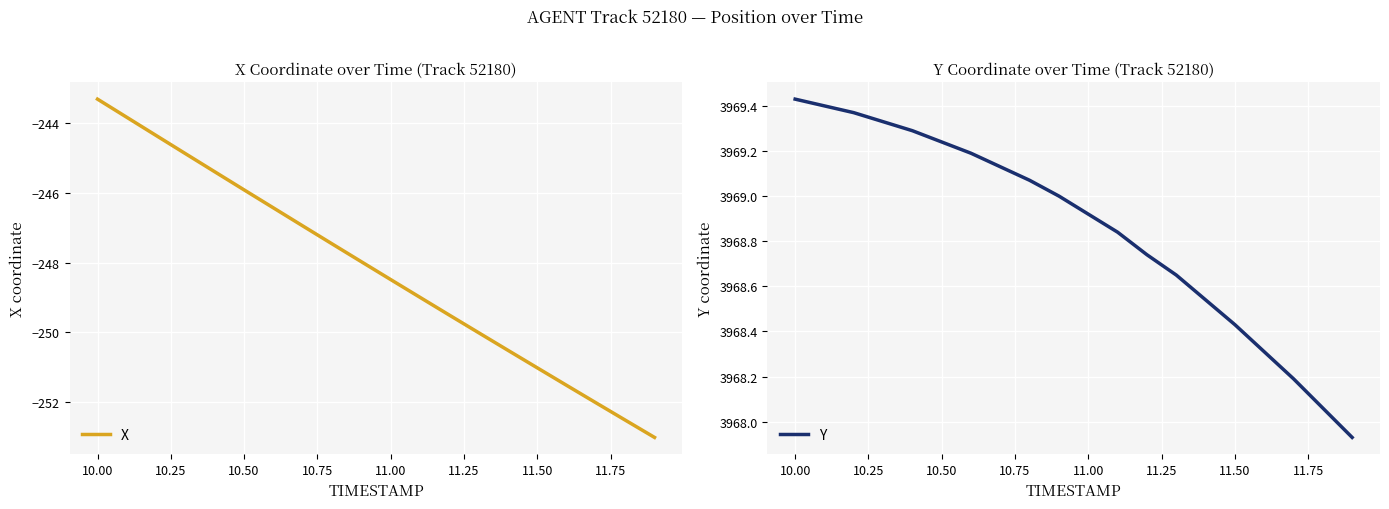

What is the minimum value shown in the chart?

-253.0